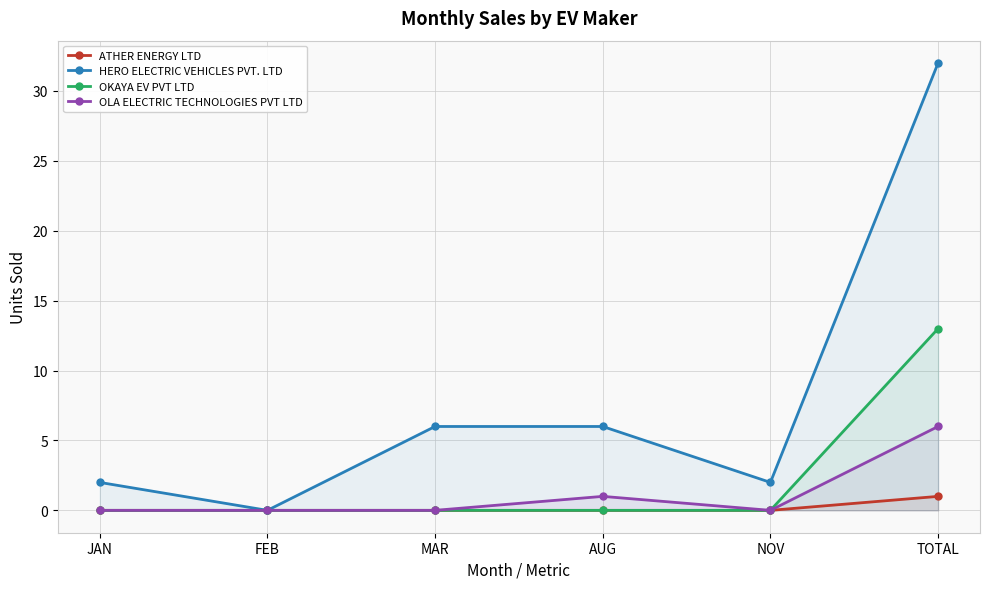

Reading left to right, list all the values displayed in this chart.

ATHER ENERGY LTD: 0	0	0	0	0	1
HERO ELECTRIC VEHICLES PVT. LTD: 2	0	6	6	2	32
OKAYA EV PVT LTD: 0	0	0	0	0	13
OLA ELECTRIC TECHNOLOGIES PVT LTD: 0	0	0	1	0	6